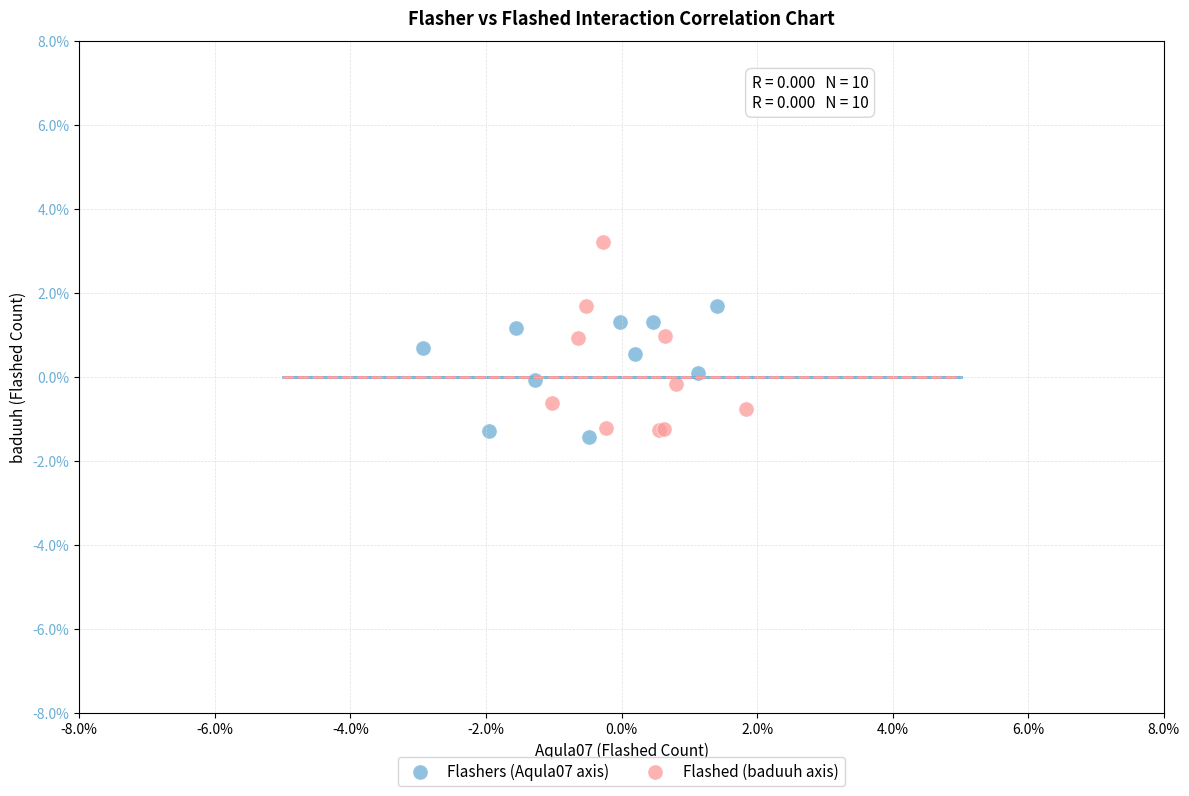

Which series has the widest spread of Y values?

Flashed (baduuh axis)